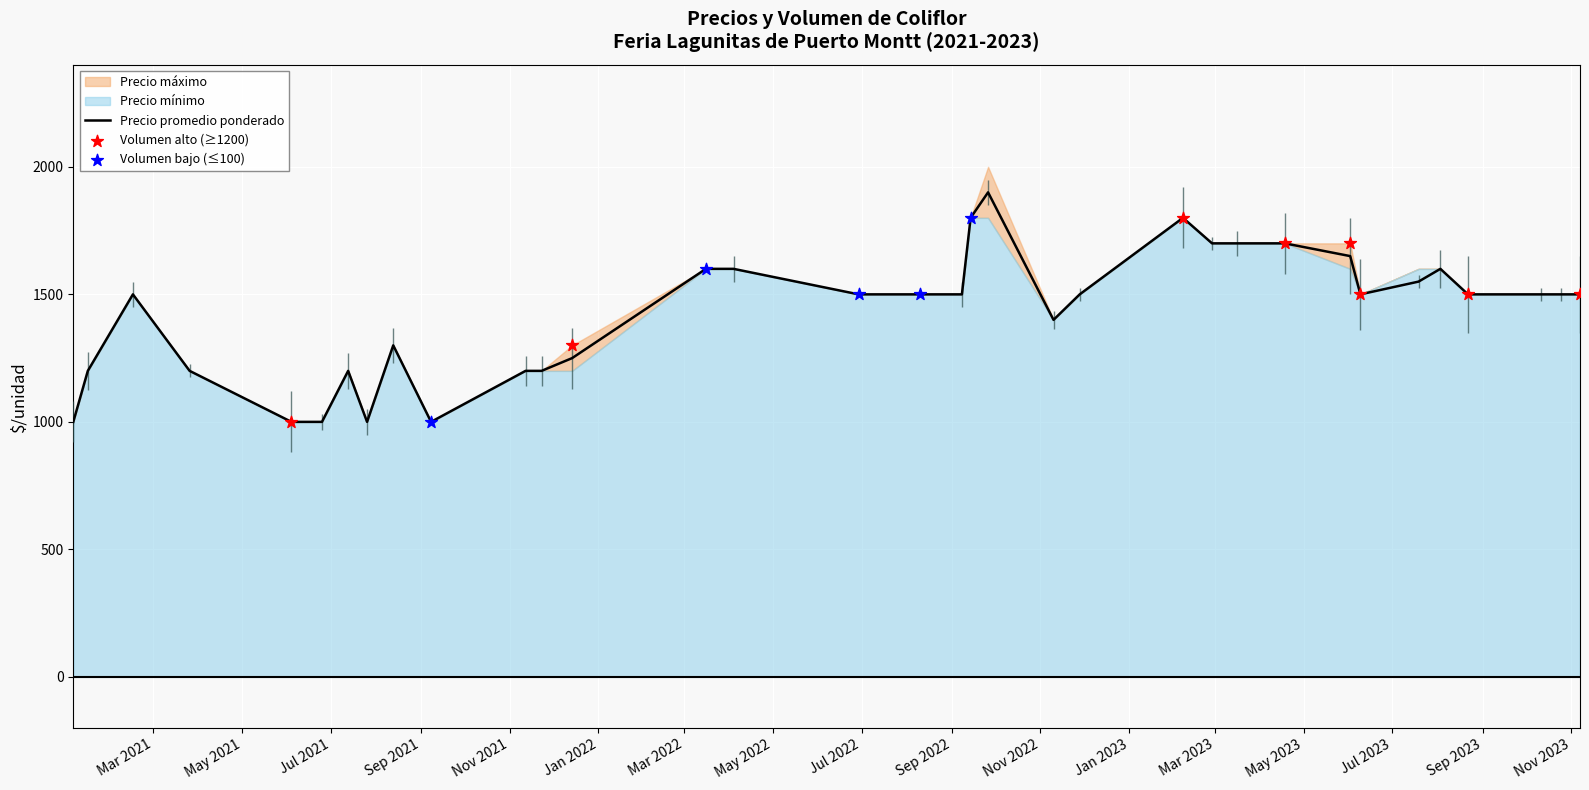

What is the highest value of the Precio promedio ponderado series?

1900